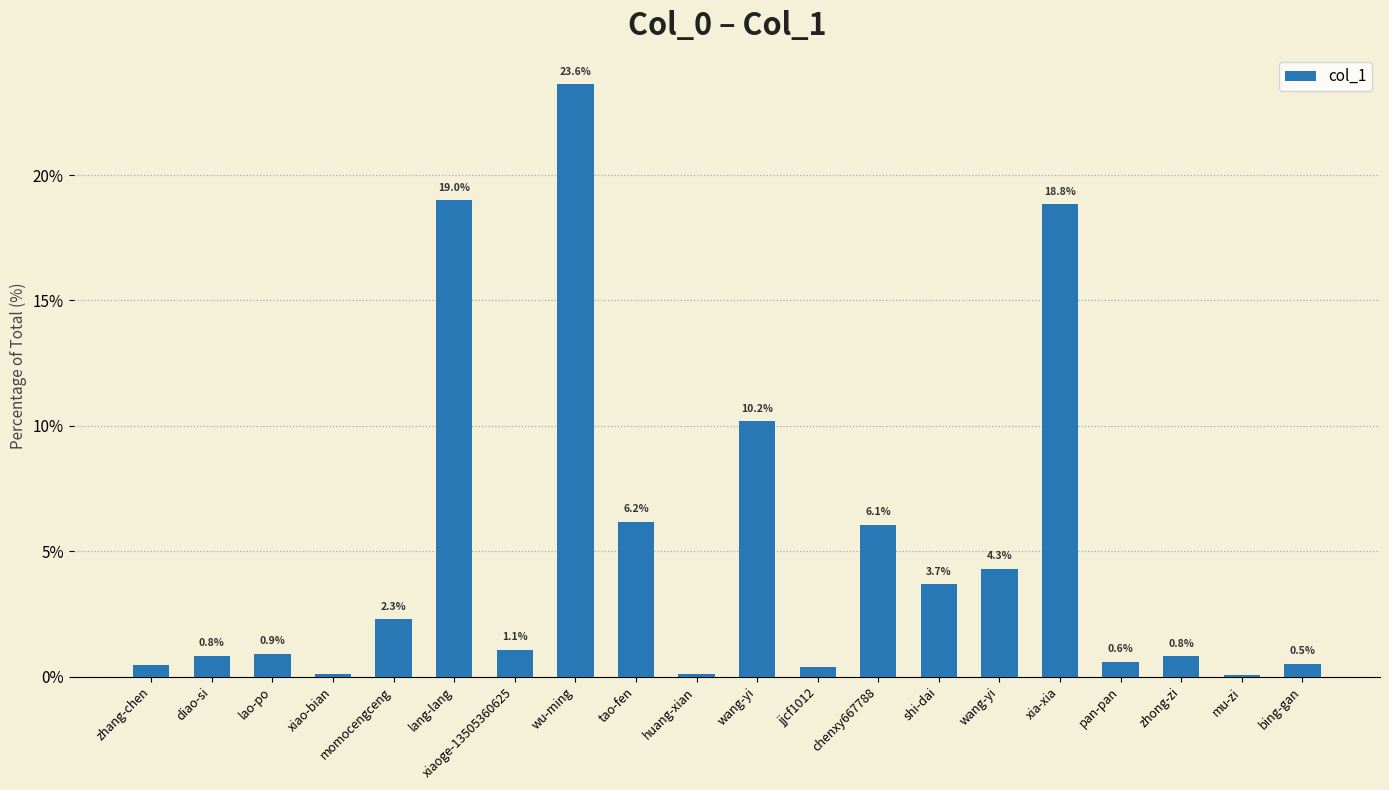

Count the number of values greater than 1.

10